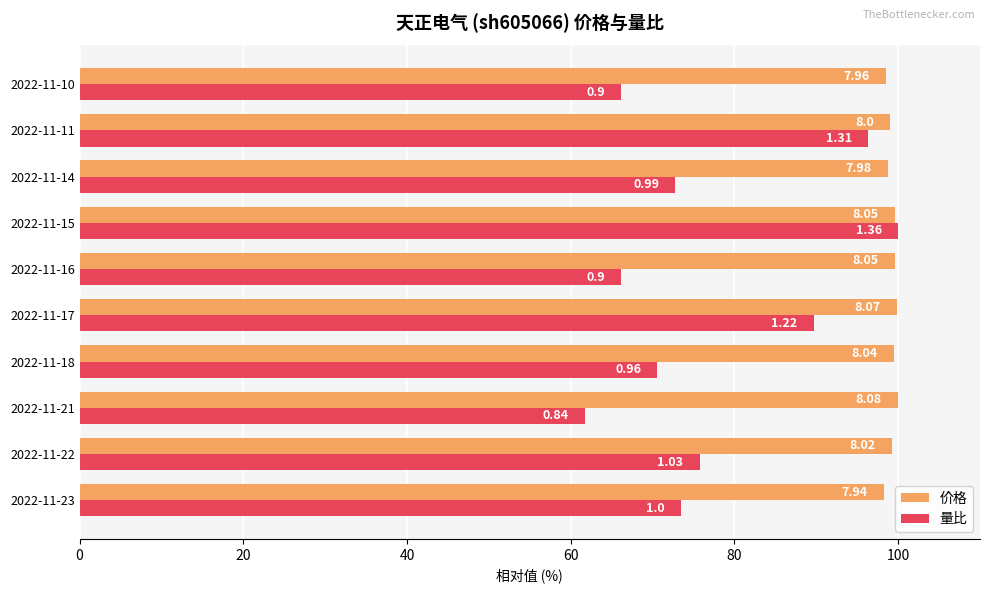

What are all the series names shown in the legend?

价格, 量比